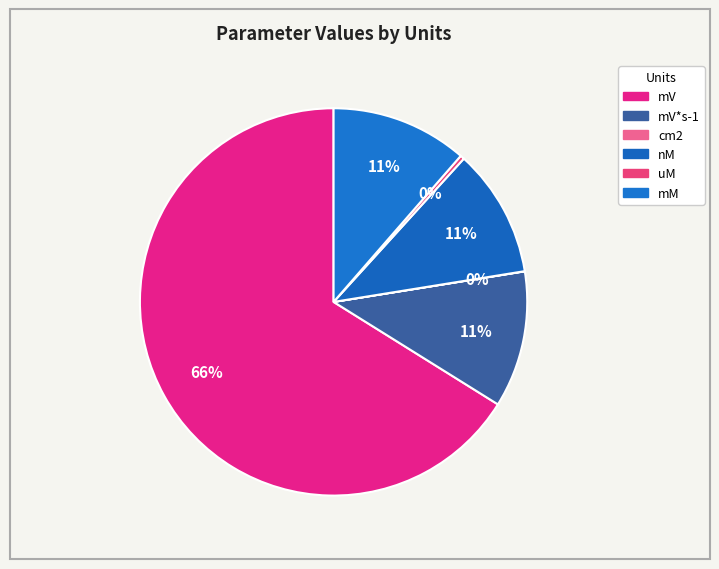

Which slice represents more than half of the pie?

mV